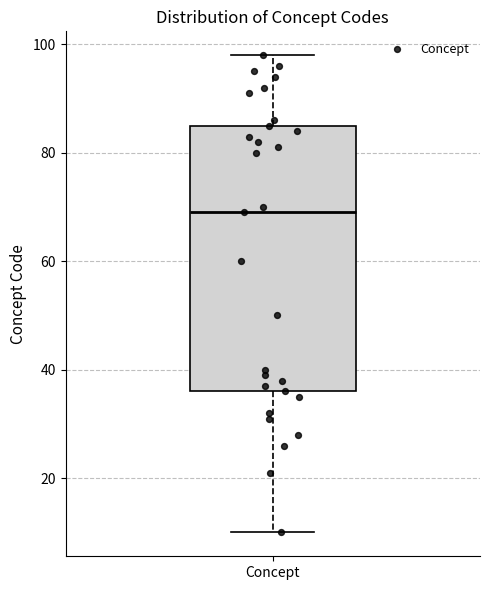

Read this box plot against the y-axis: the position of the median line, the range covered by the box, and the ends of both whiskers. The values are not printed on the chart, so give them approximately, as read against the axis.

median 70, box 36 to 86, whiskers 10 to 98